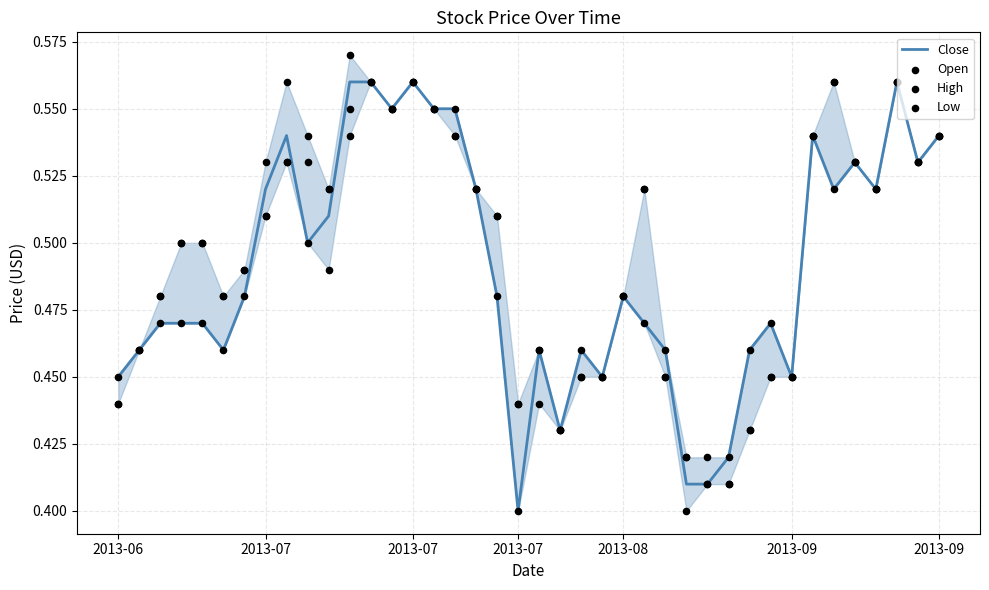

Which series contains the lowest Y value?

Close